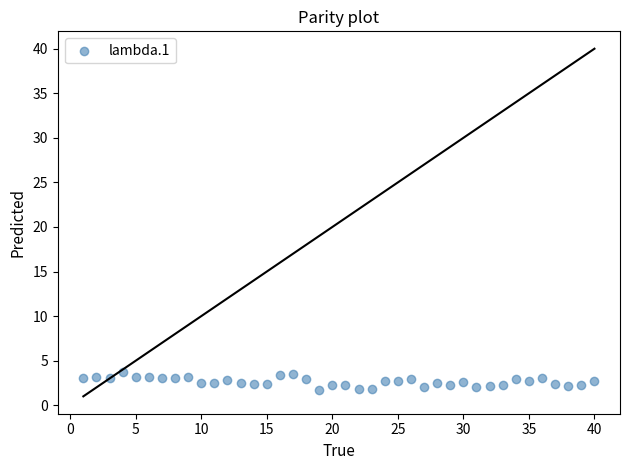

What is the range of Y values (max minus min)?

2.1